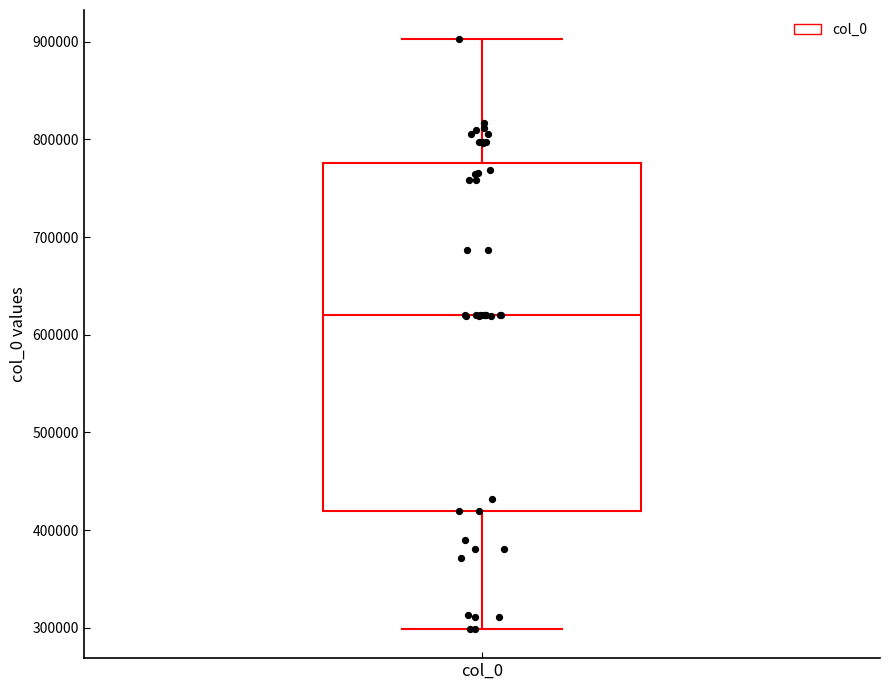

Transcribe this box plot: give where the median line is, the range the box spans, and where the two whiskers end, as read against the y-axis. The values are not printed on the chart, so give them approximately, as read against the axis.

median 620000, box 420000 to 780000, whiskers 300000 to 900000